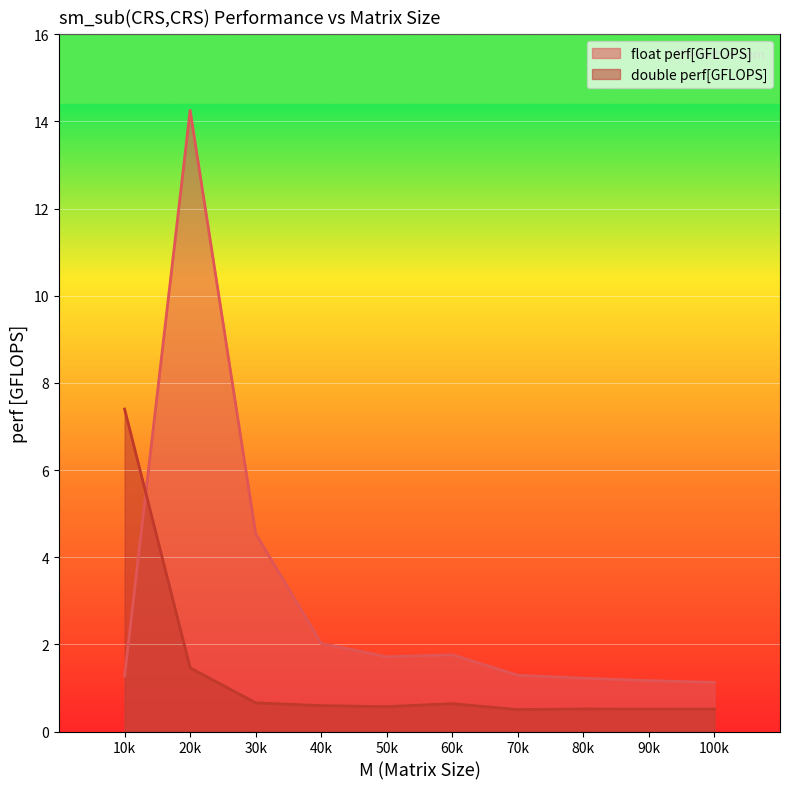

How many distinct data groups are displayed?

2